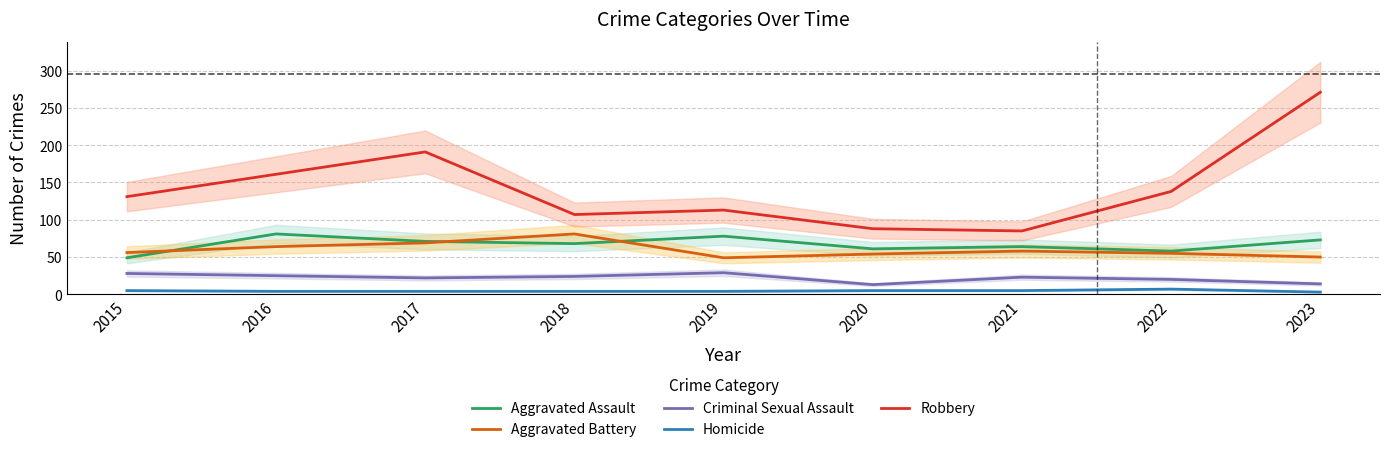

Reading left to right, list all the values displayed in this chart.

Aggravated Assault: 49	81	71	68	78	61	64	58	73
Aggravated Battery: 56	64	69	81	49	54	58	55	50
Criminal Sexual Assault: 28	25	22	24	29	13	23	20	14
Homicide: 5	4	4	4	4	5	5	7	3
Robbery: 131	161	191	107	113	88	85	138	271